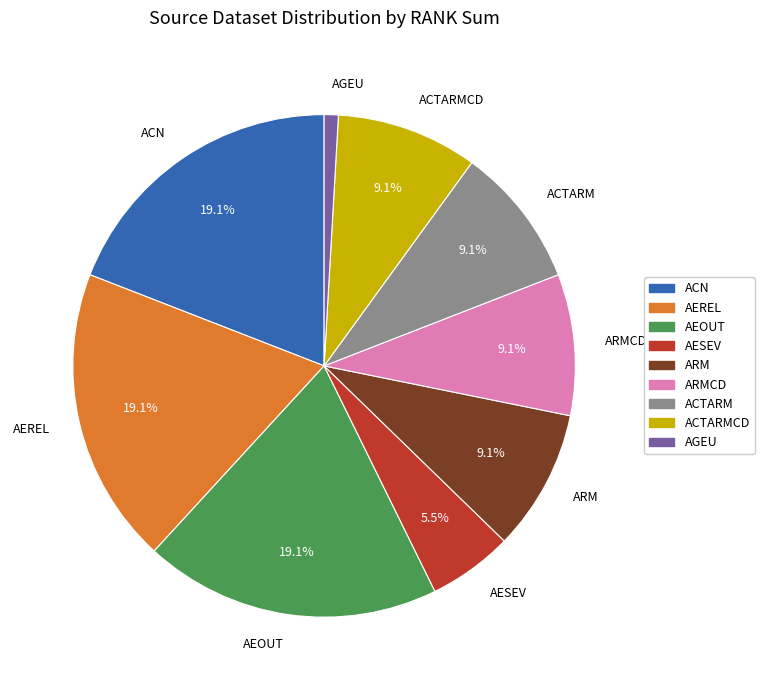

To the nearest percent, what percentage of the pie is ACTARMCD?

9%